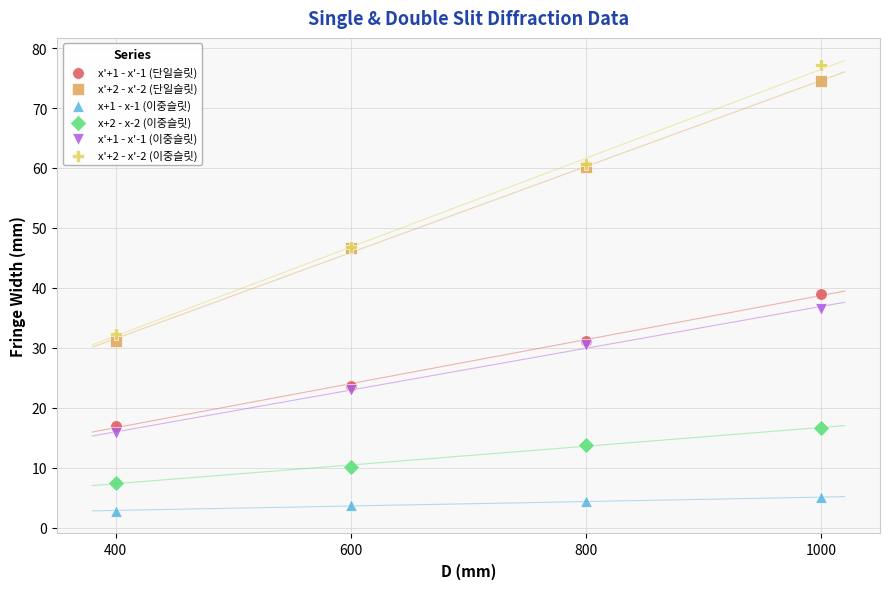

Which series reaches the maximum Y coordinate?

x'+2 - x'-2 (이중슬릿)